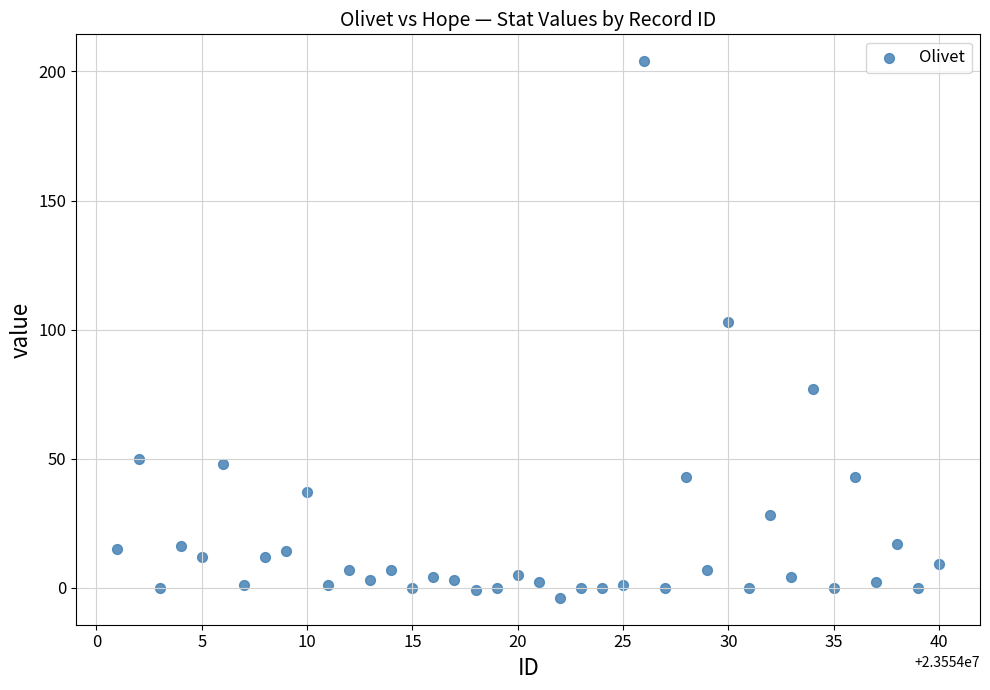

What Y value in the scatter plot is closest to 100?

103